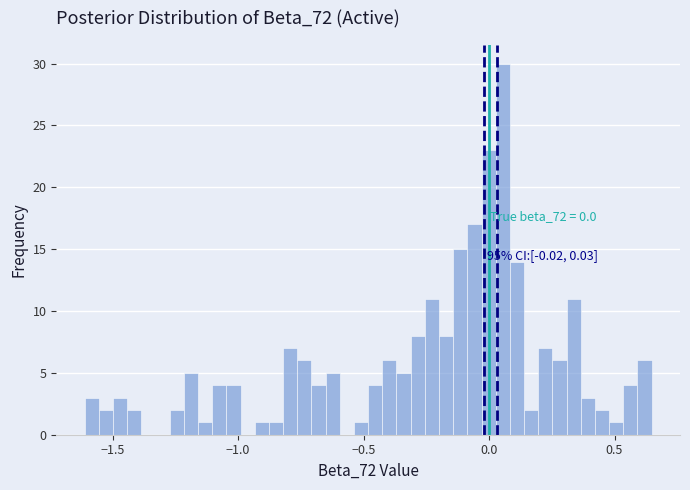

Read against the x-axis, roughly where is the centre of the tallest bar?

0.05